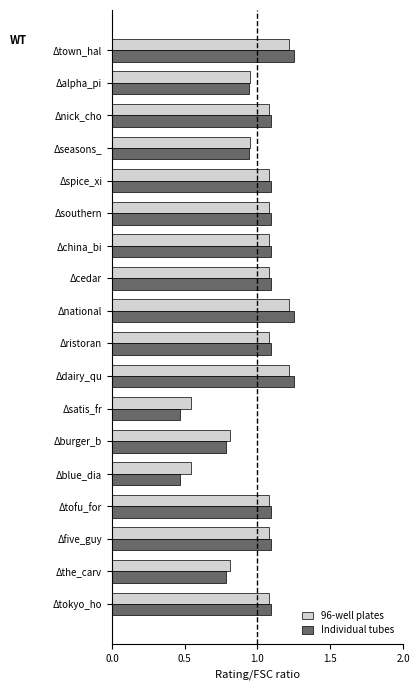

What is the total value across all series at Δburger_b?

1.6